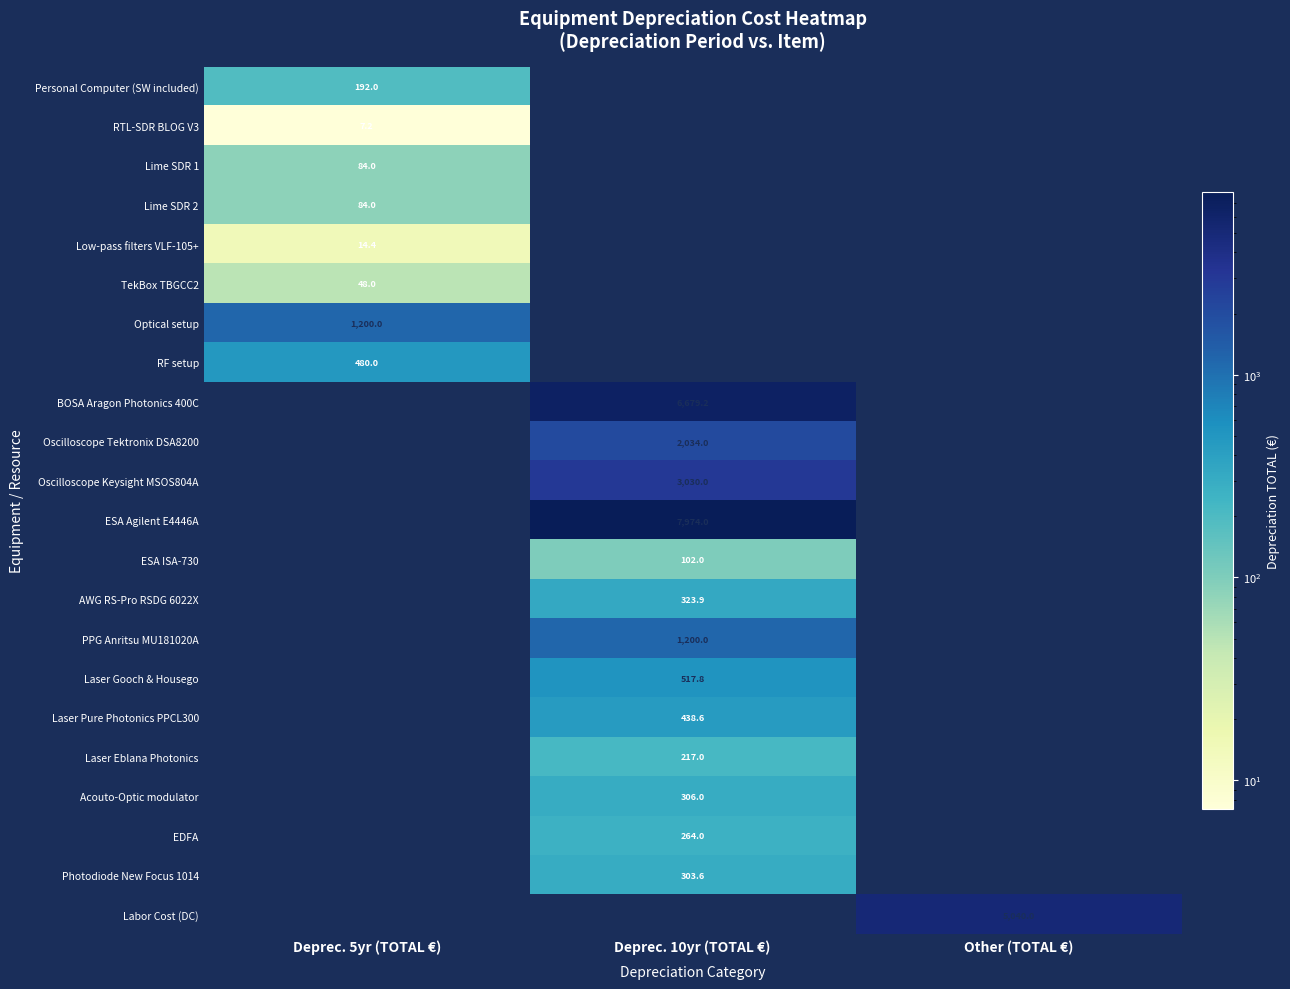

At how many categories does at least one series exceed 996?

3